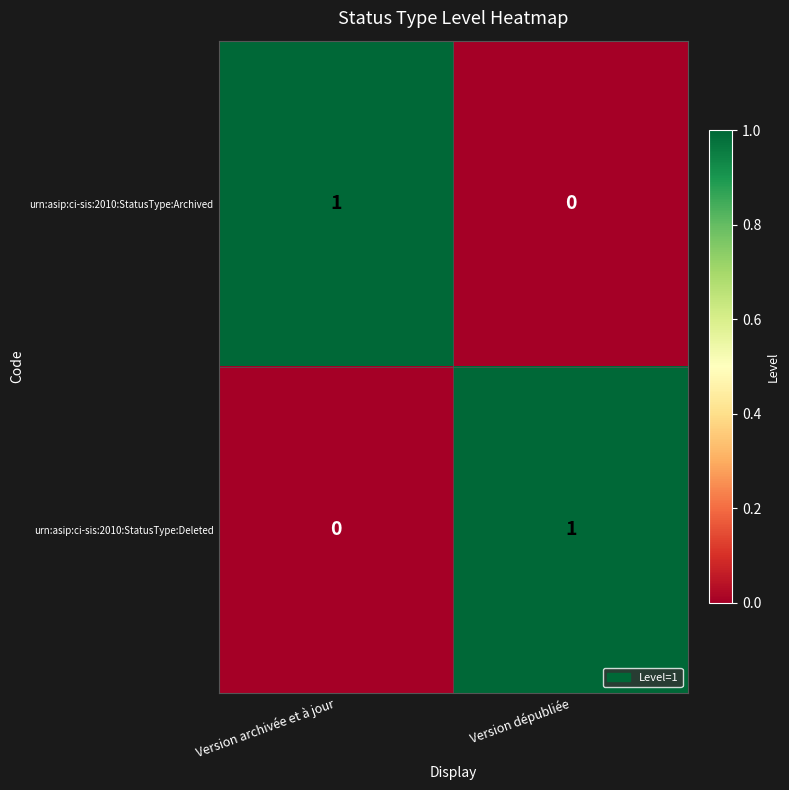

What is the greatest value displayed?

1